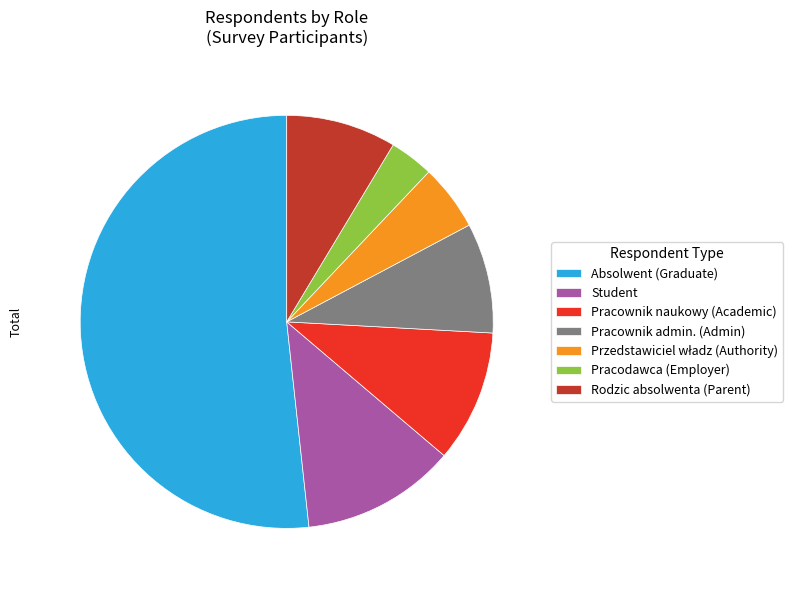

Which category has the smallest portion of the pie?

Pracodawca (Employer)